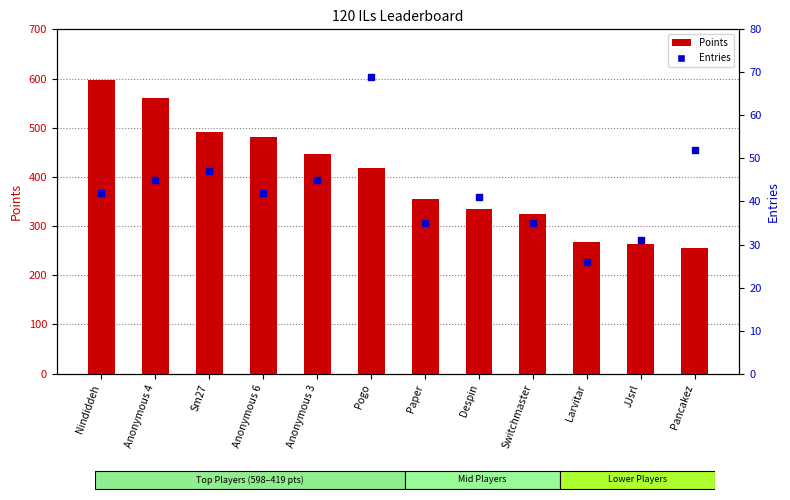

What are all the series names shown in the legend?

Points, Entries